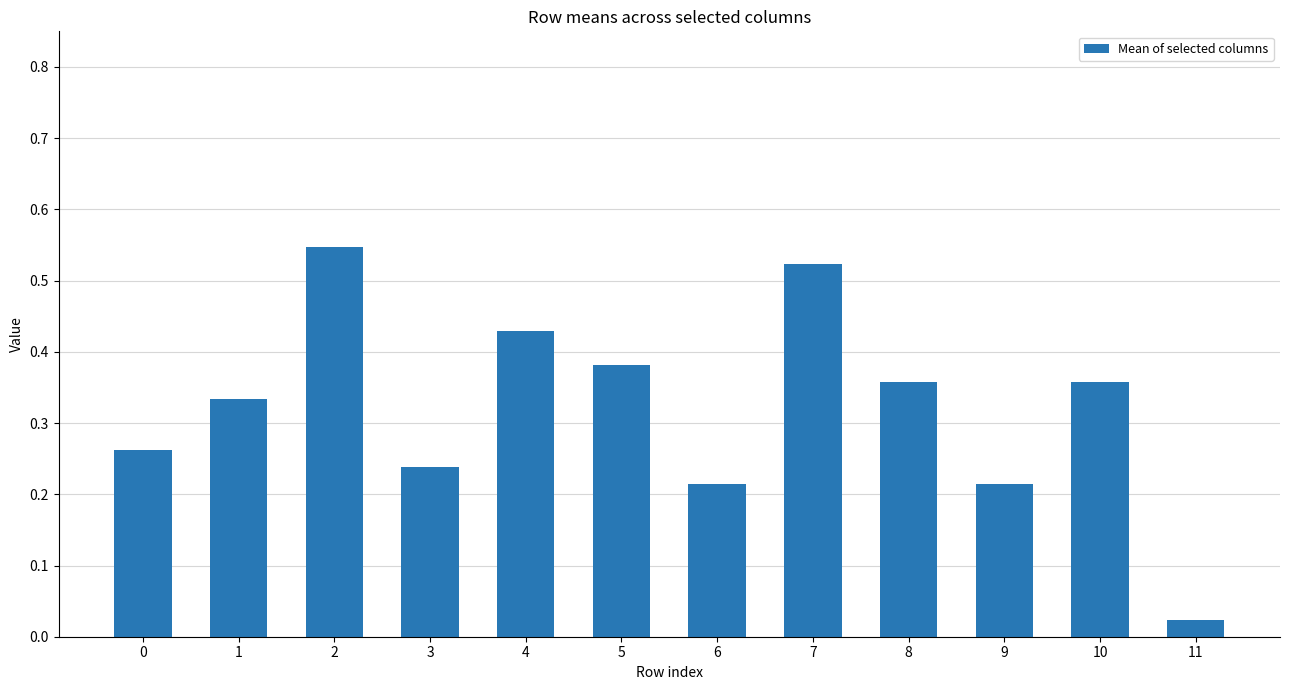

Which category has the highest value across all series?

2